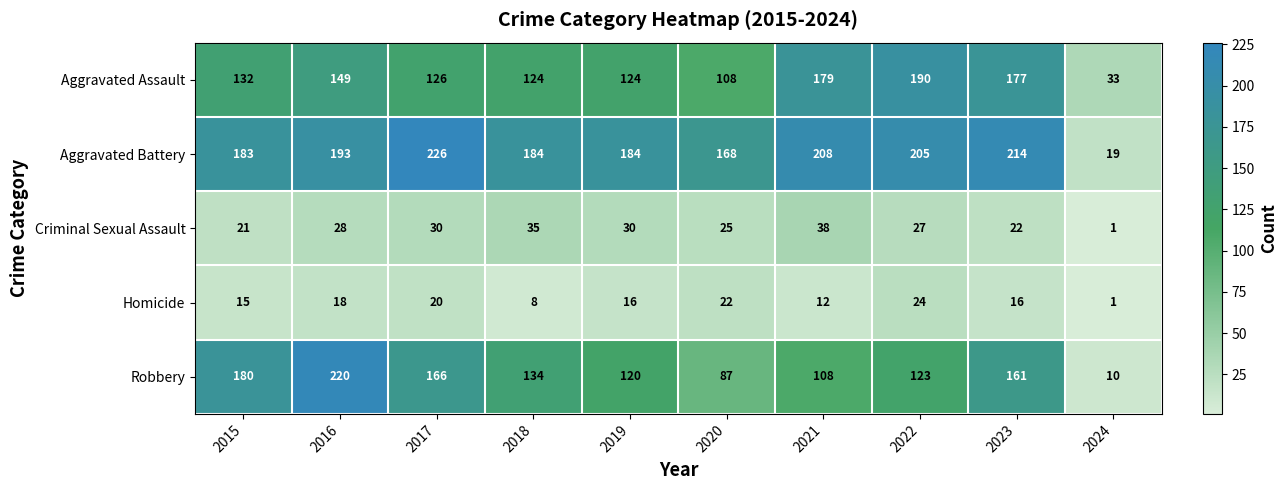

Between 2018 and 2023, which series saw the biggest shift?

Aggravated Assault